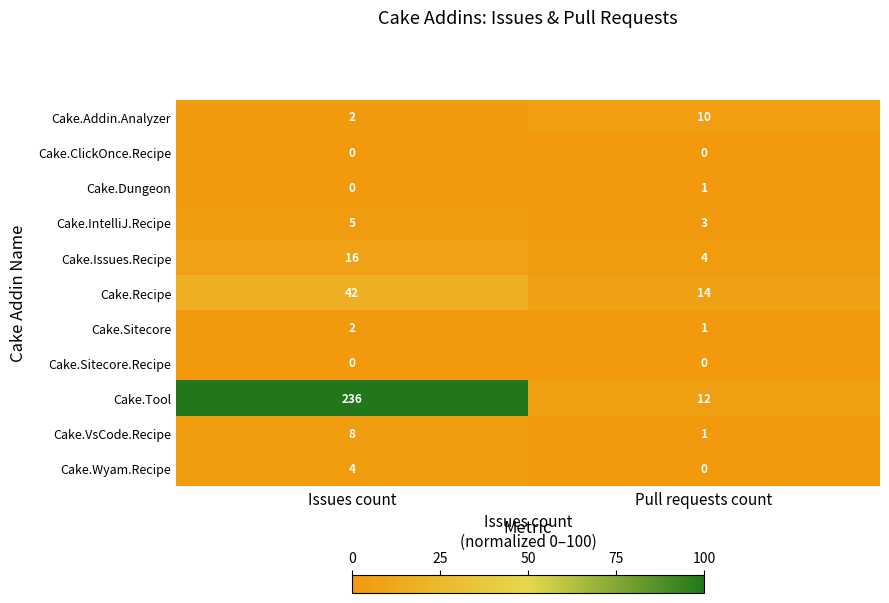

What is the total value across all series at Issues count?

315